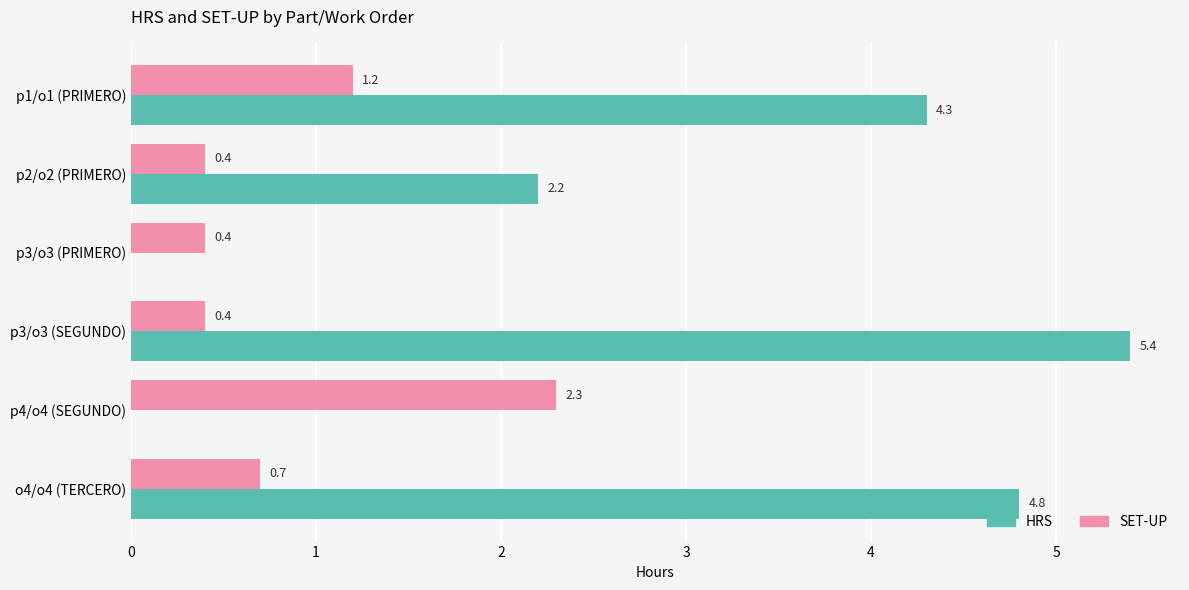

What is the sum of all HRS values?

16.7